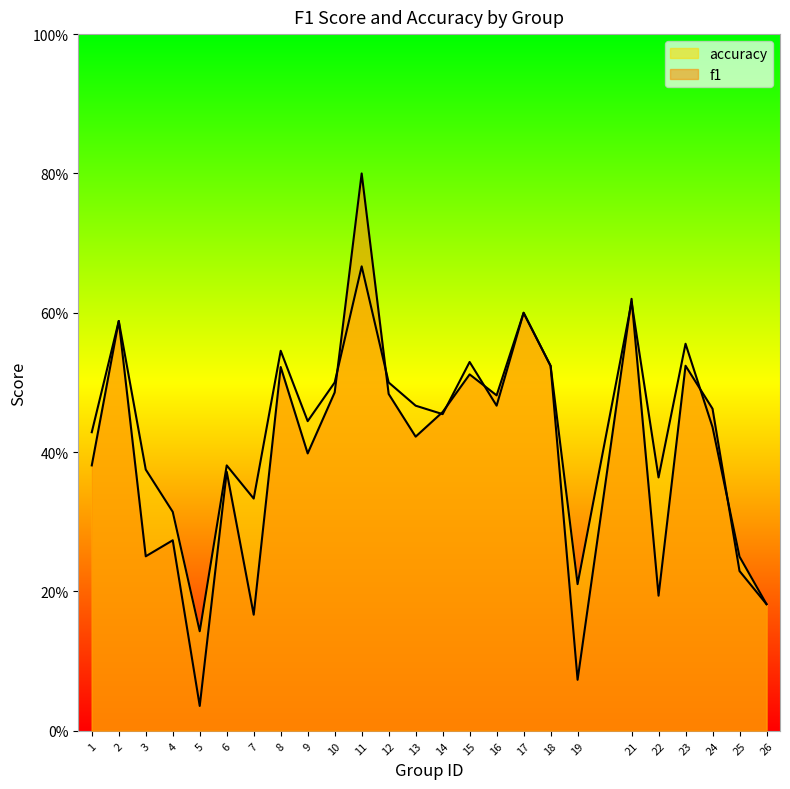

Which series has the widest spread of values?

f1